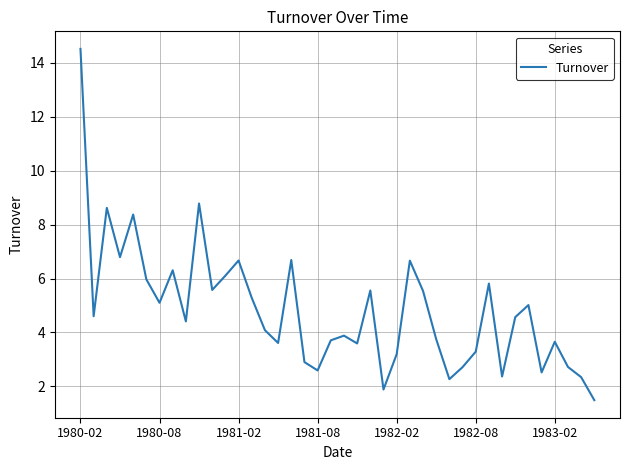

How many lines are shown in the chart?

1